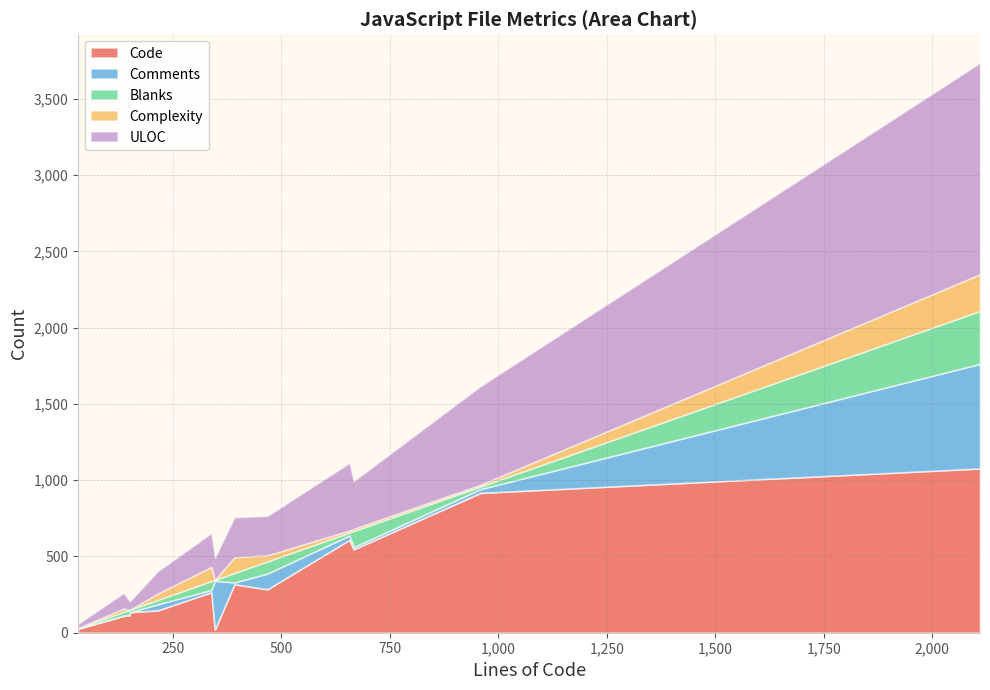

At how many categories does at least one series exceed 414?

4